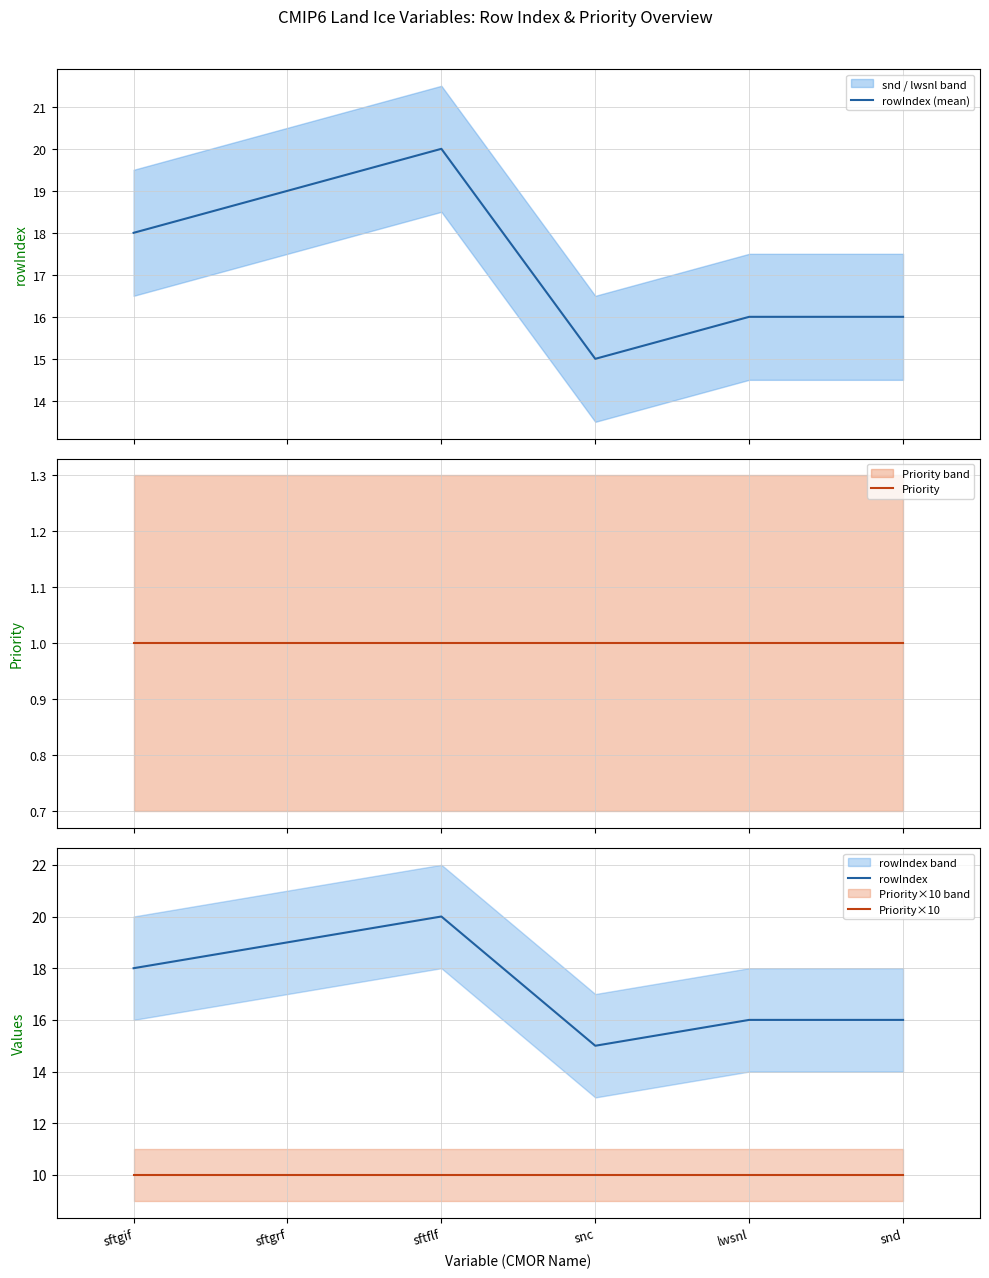

What is the spread (max minus min) of values at sftgif?

17